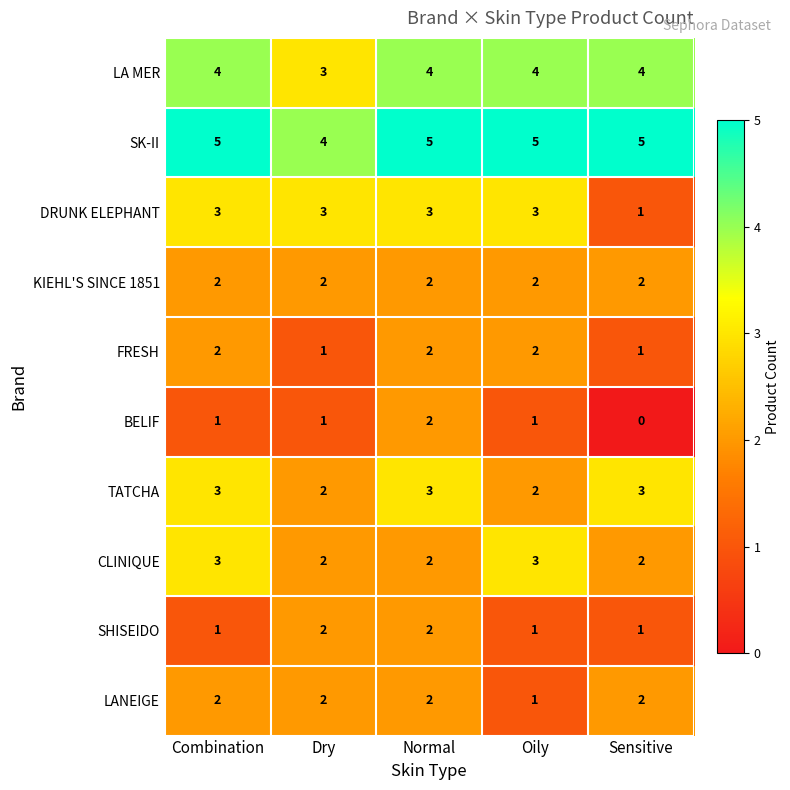

What is the maximum value for LA MER?

4